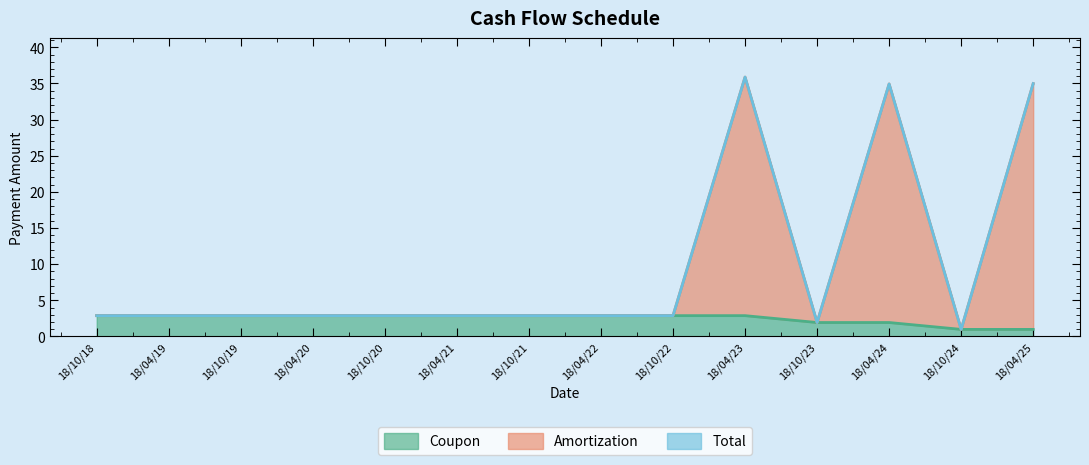

Which series changed the most between 18/04/19 and 18/04/22?

Coupon